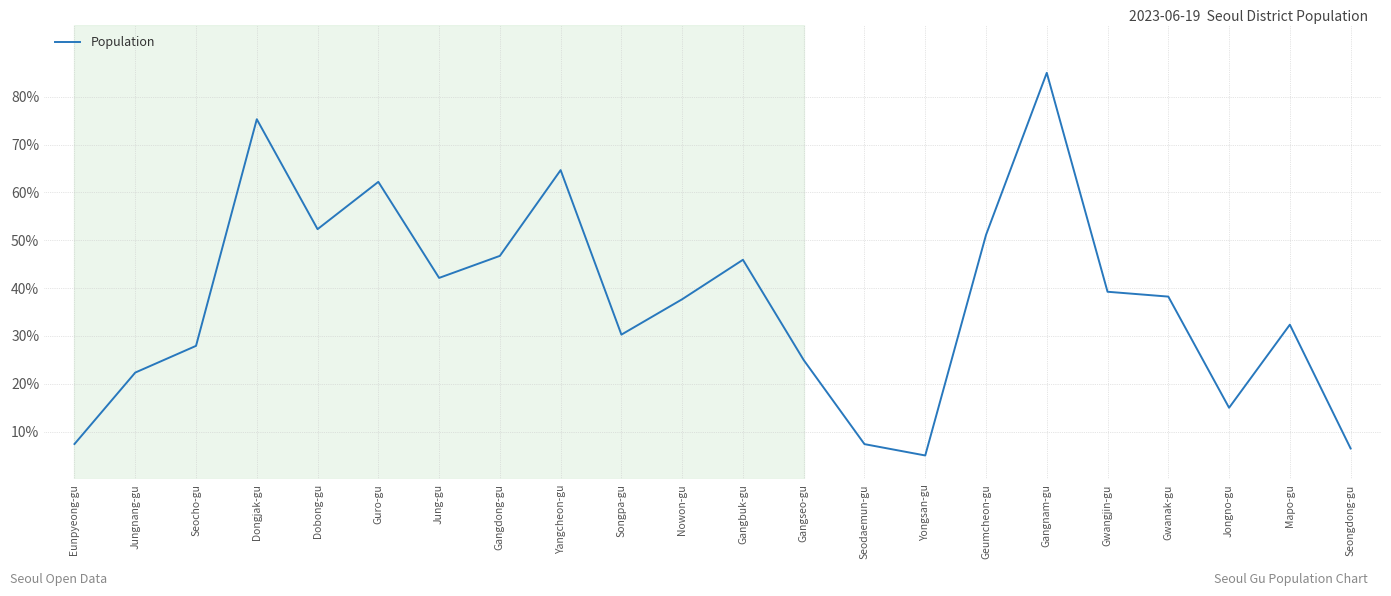

What is the smallest value displayed?

5.0